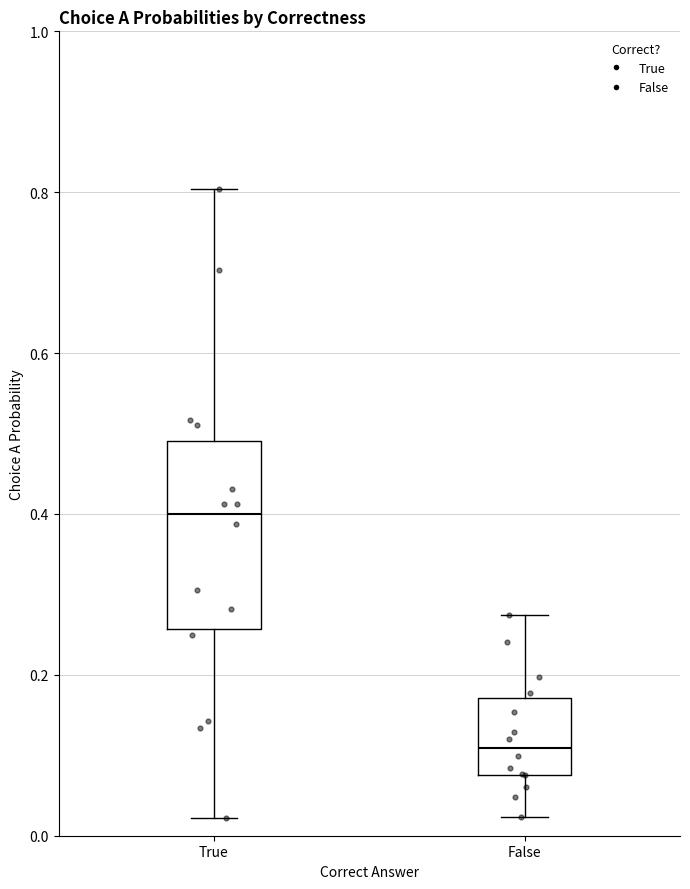

Where does the upper whisker of the box for True end on the y-axis? The values are not printed on the chart, so give them approximately, as read against the axis.

0.80